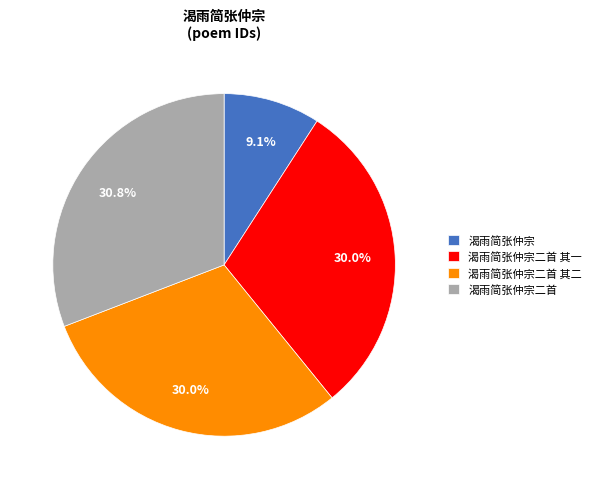

Do 渴雨简张仲宗二首 其二 and 渴雨简张仲宗 together represent more than half of the pie?

No